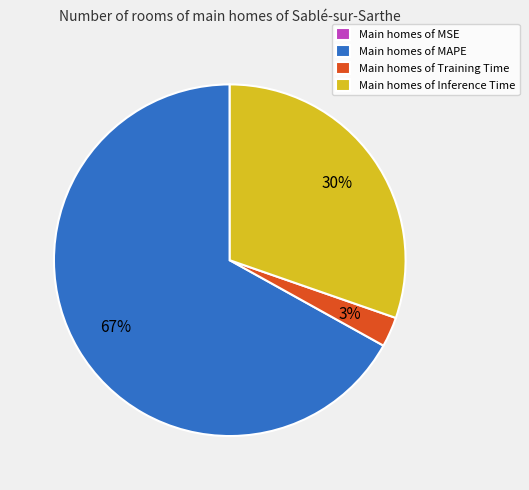

Which slice is the largest?

Main homes of MAPE